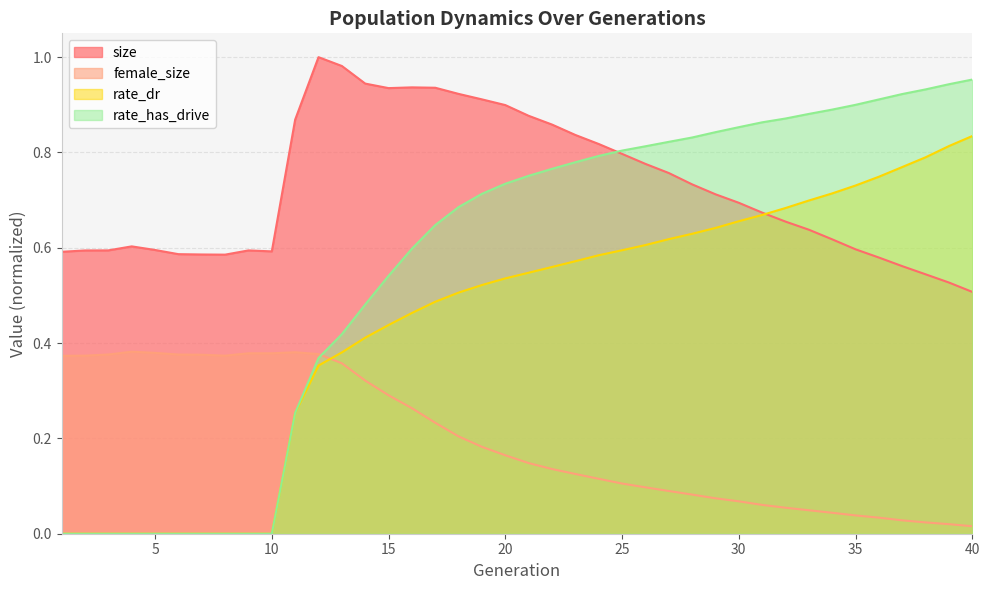

Which series has the largest range (max minus min)?

rate_has_drive